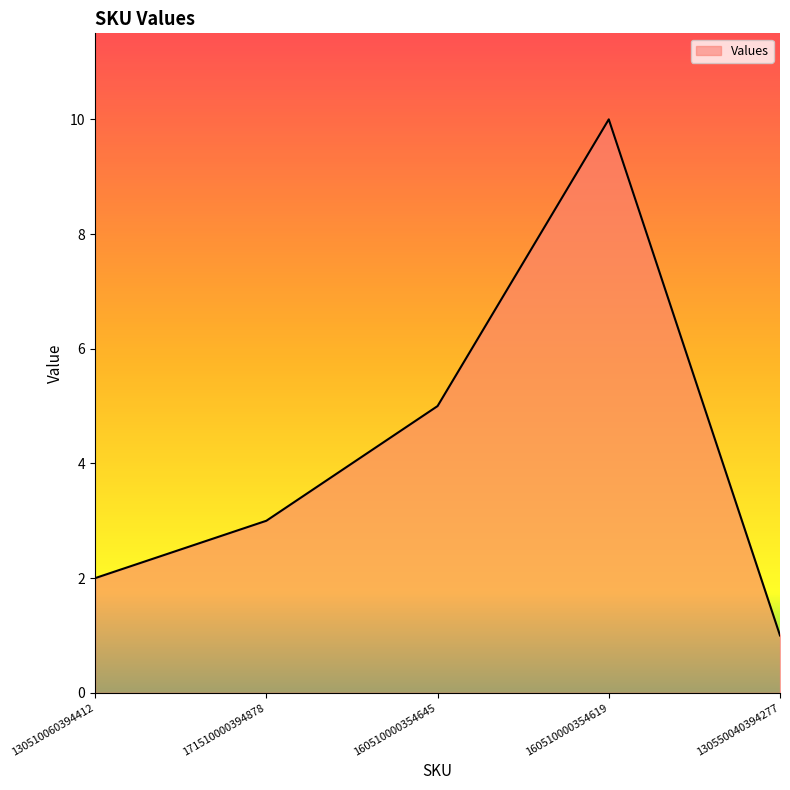

Reading right to left, list all the values displayed in this chart.

1	10	5	3	2